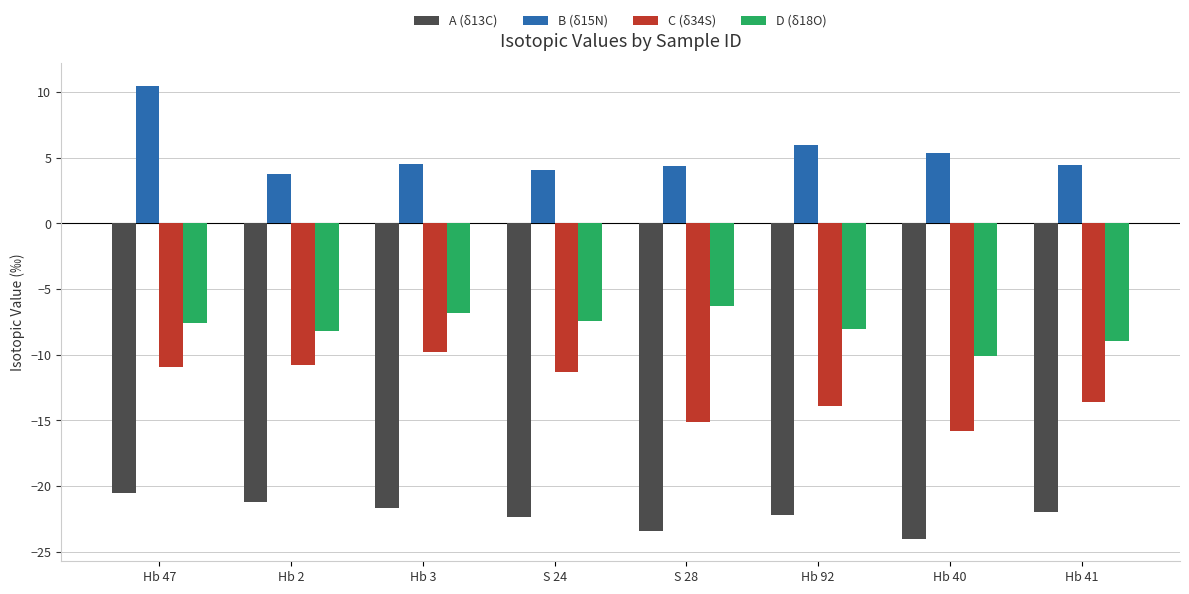

At which category does the chart reach its peak across all series?

Hb 47